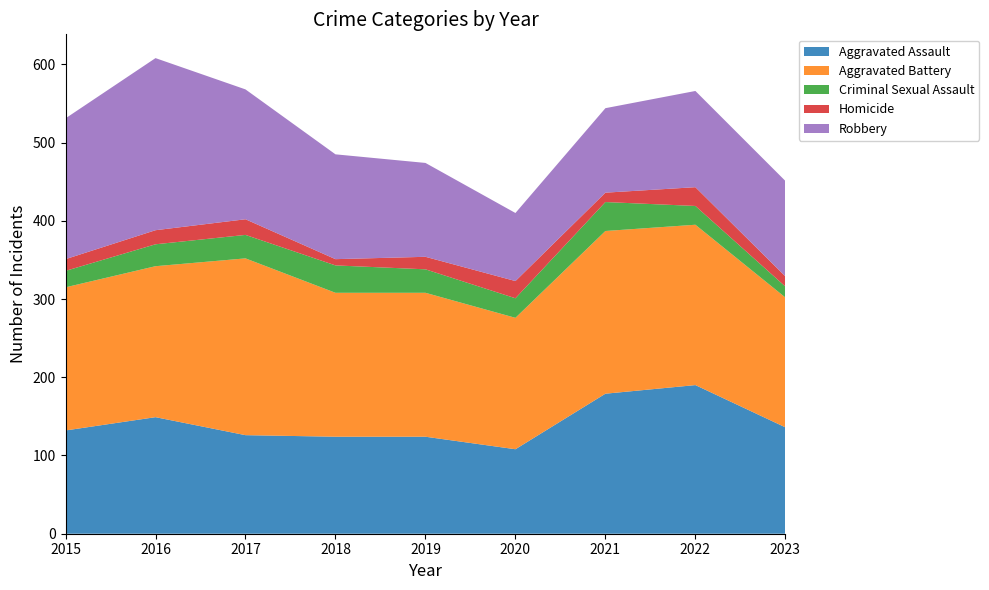

Reading right to left, what are all the values shown in this chart?

Aggravated Assault: 136	190	179	108	124	124	126	149	132
Aggravated Battery: 166	205	208	168	184	184	226	193	183
Criminal Sexual Assault: 14	24	37	25	30	35	30	28	21
Homicide: 13	24	12	22	16	8	20	18	15
Robbery: 122	123	108	87	120	134	166	220	180